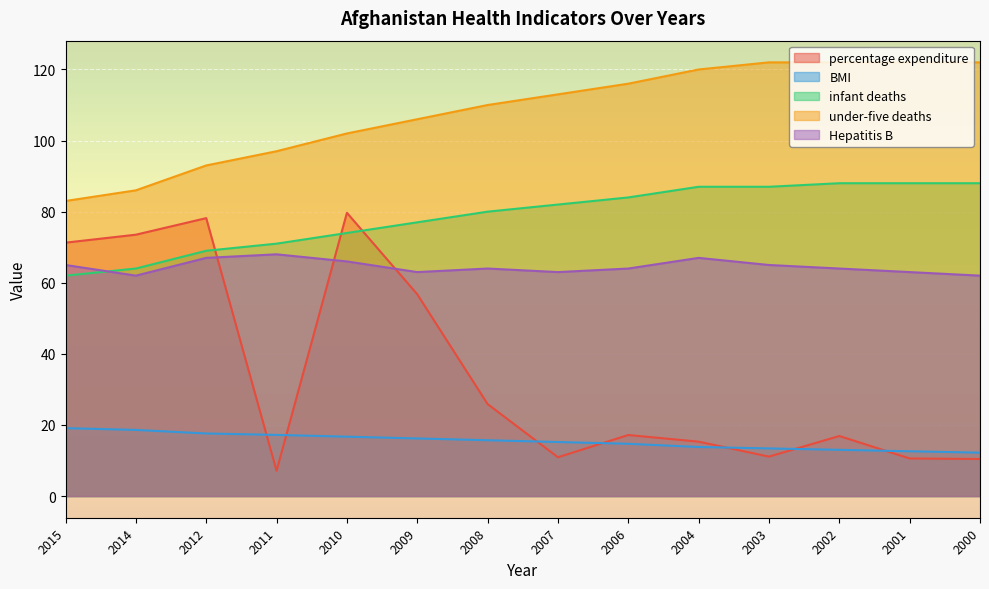

List the series in order of their peak value, highest first.

under-five deaths, infant deaths, percentage expenditure, Hepatitis B, BMI